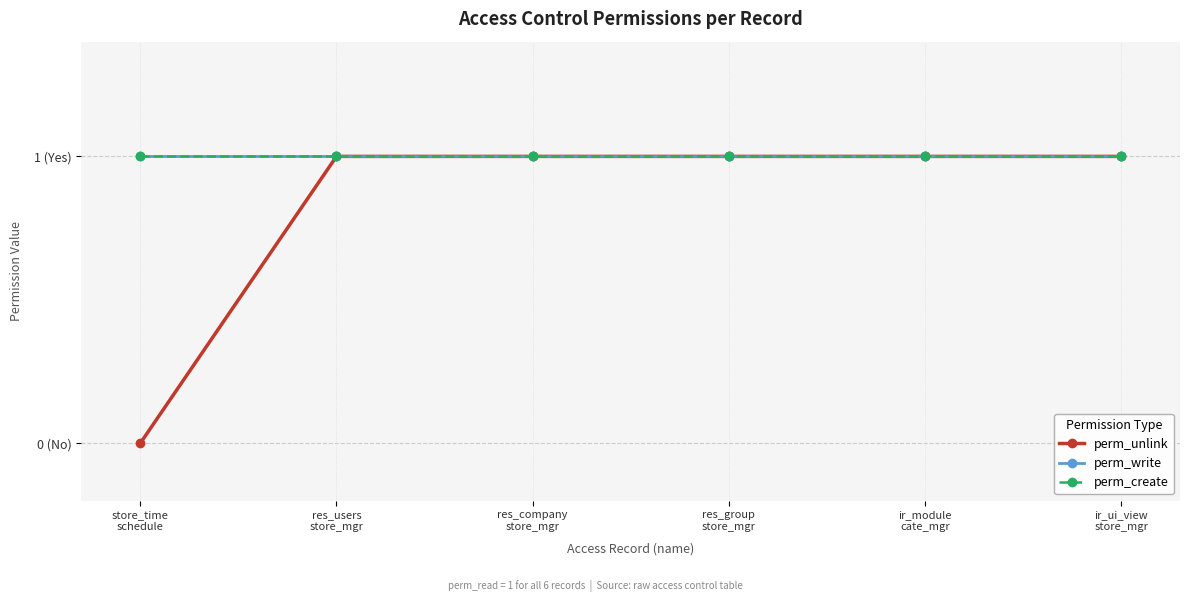

Does the chart have visible grid lines?

Yes